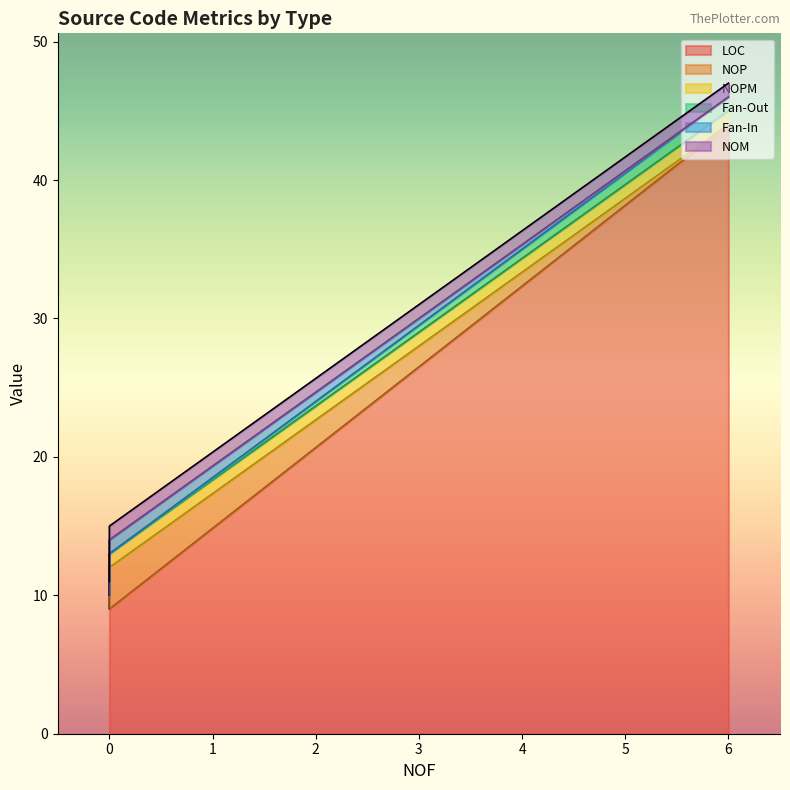

The NOP series shows 2 at Task. True or false?

False